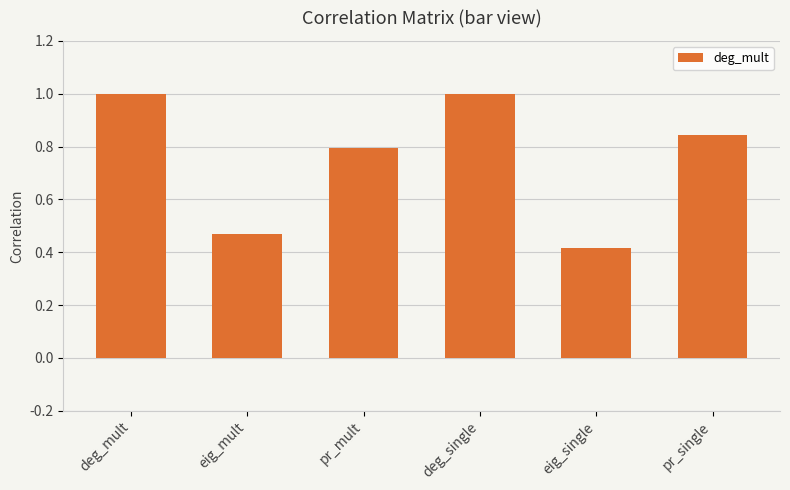

How many bars are there in total?

6